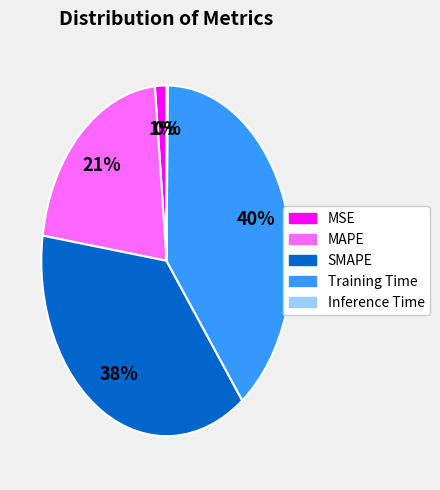

Between SMAPE and MSE, which is larger?

SMAPE